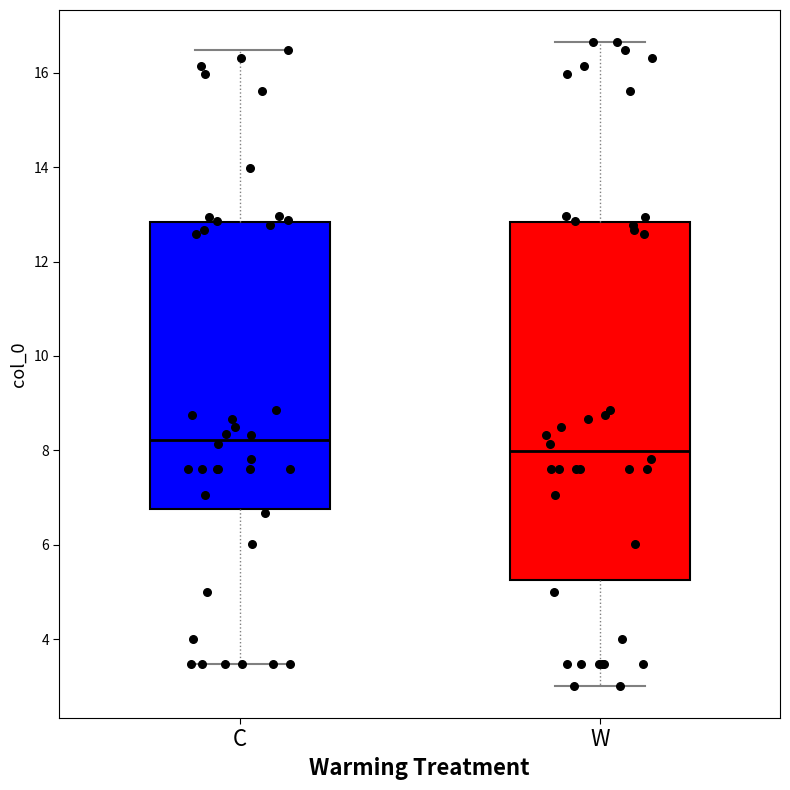

Reading left to right, transcribe this box plot: for each box, give where its median line is, the range the box spans, and where its two whiskers end, as read against the y-axis. The values are not printed on the chart, so give them approximately, as read against the axis.

C: median 8.2, box 6.8 to 12.8, whiskers 3.4 to 16.4
W: median 8.0, box 5.2 to 12.8, whiskers 3.0 to 16.6